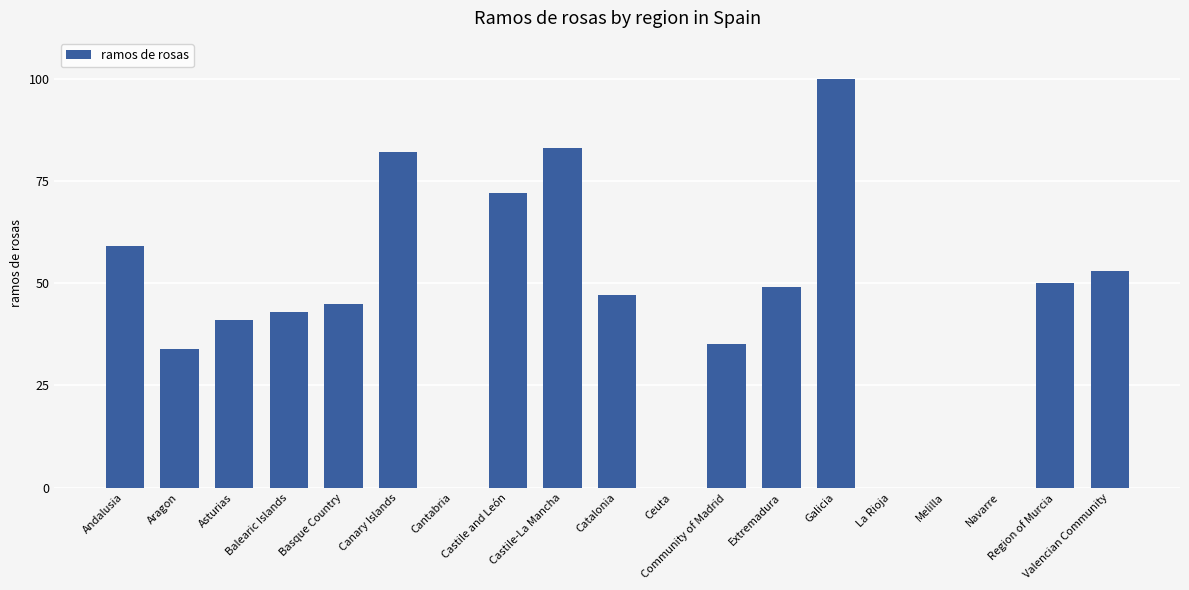

Count the number of data series in this chart.

1